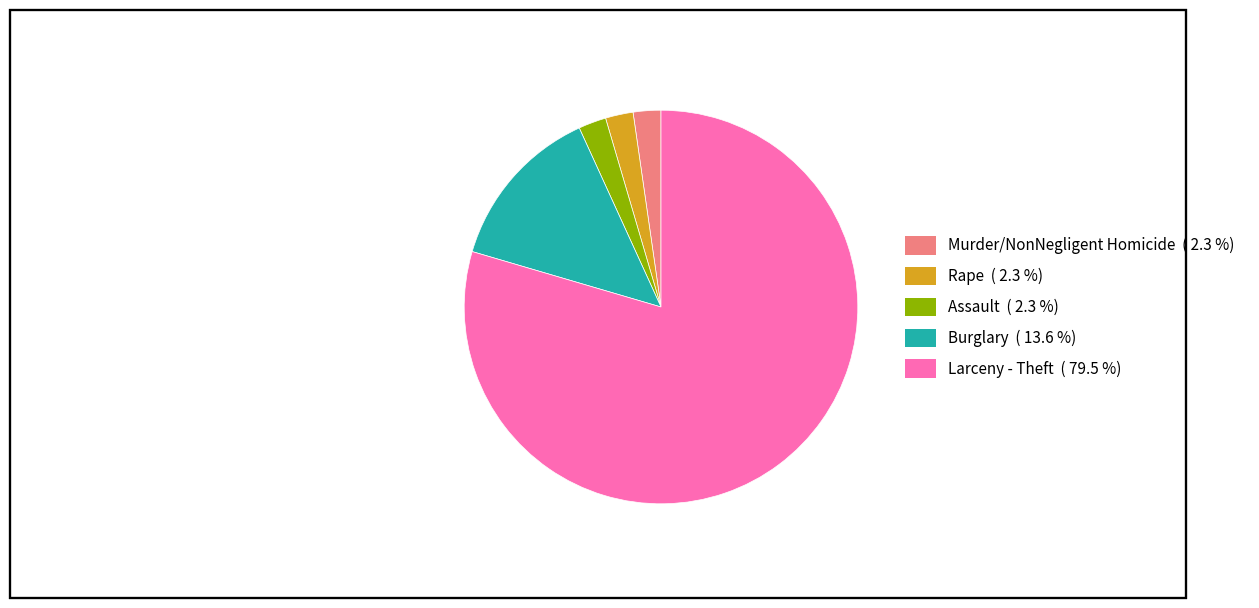

Which has a higher value, Assault or Burglary?

Burglary